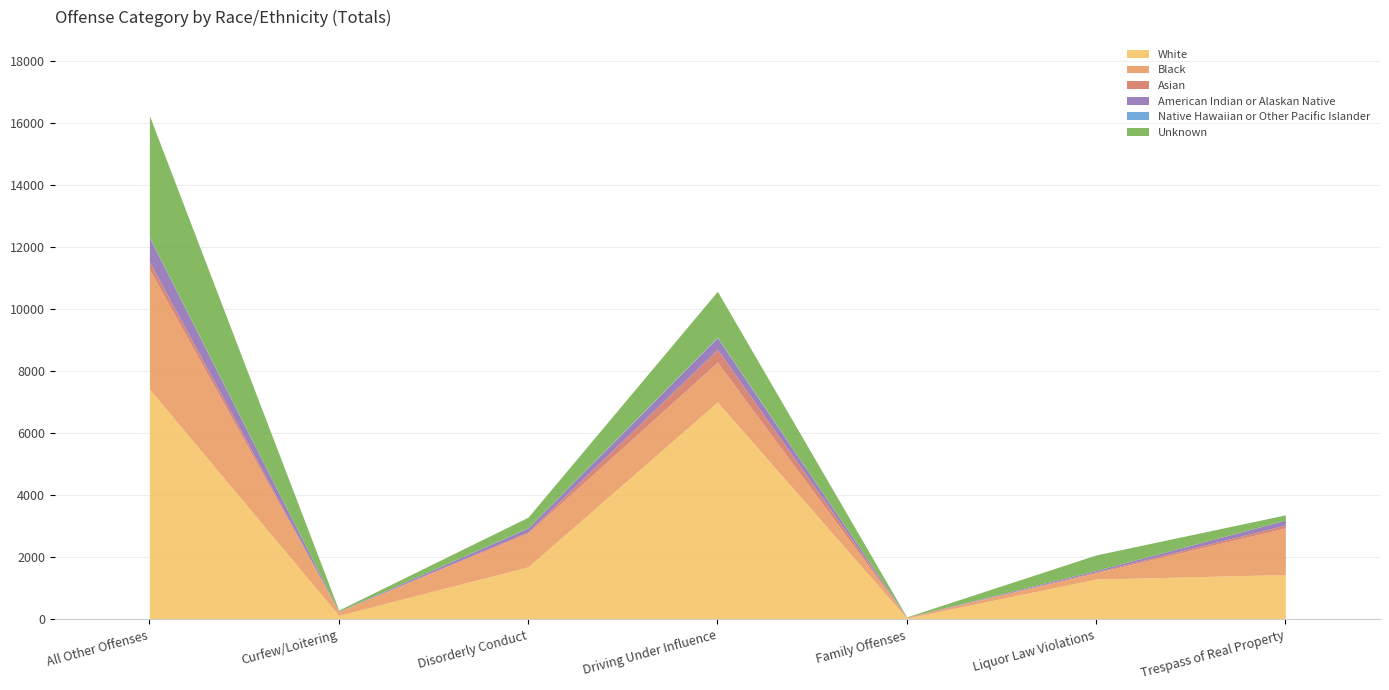

What is the total value across all series at Liquor Law Violations?

2080